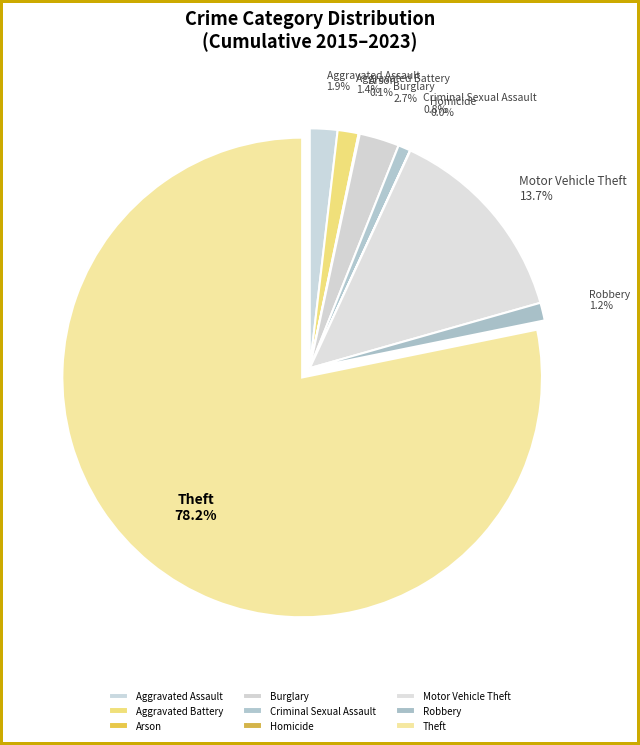

Which category accounts for the majority?

Theft